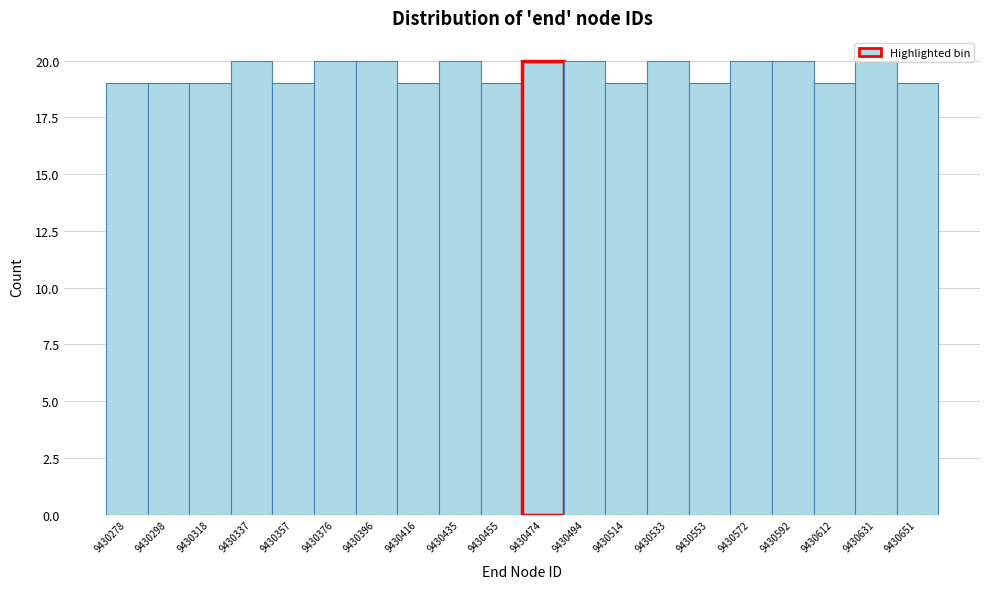

Reading left to right, list every bar in this chart as the range it spans on the x-axis followed by its height. Neither the bar edges nor the heights are printed on the chart, so give them approximately, as read against the axes.

9430269.0 to 9430288.6: 19
9430288.6 to 9430308.2: 19
9430308.2 to 9430327.8: 19
9430327.8 to 9430347.4: 20
9430347.4 to 9430367.0: 19
9430367.0 to 9430386.6: 20
9430386.6 to 9430406.2: 20
9430406.2 to 9430425.8: 19
9430425.8 to 9430445.4: 20
9430445.4 to 9430465.0: 19
9430465.0 to 9430484.6: 20
9430484.6 to 9430504.2: 20
9430504.2 to 9430523.8: 19
9430523.8 to 9430543.4: 20
9430543.4 to 9430563.0: 19
9430563.0 to 9430582.6: 20
9430582.6 to 9430602.2: 20
9430602.2 to 9430621.8: 19
9430621.8 to 9430641.4: 20
9430641.4 to 9430661.0: 19